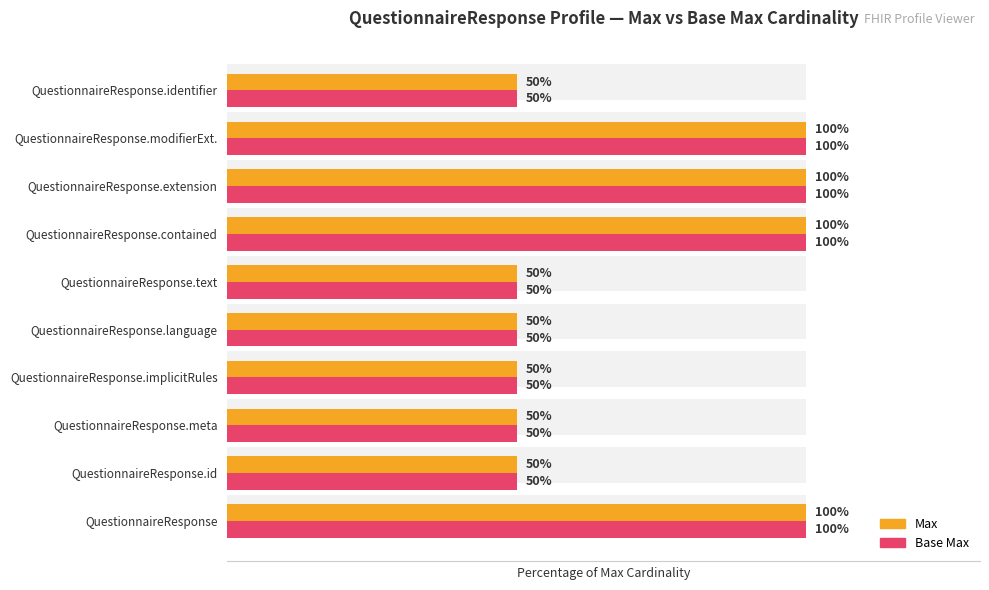

The Max series shows 88 at QuestionnaireResponse.identifier. True or false?

False